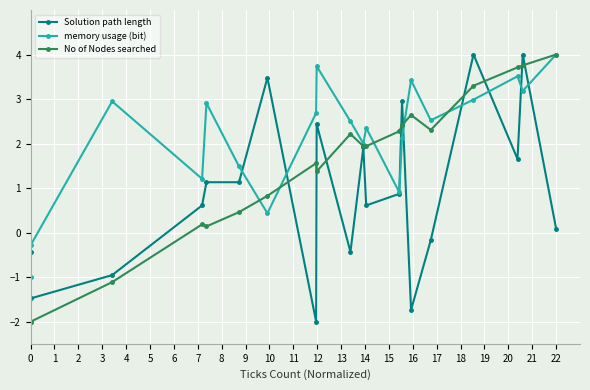

What is the value of the No of Nodes searched point at the 16th from the left?

2.3